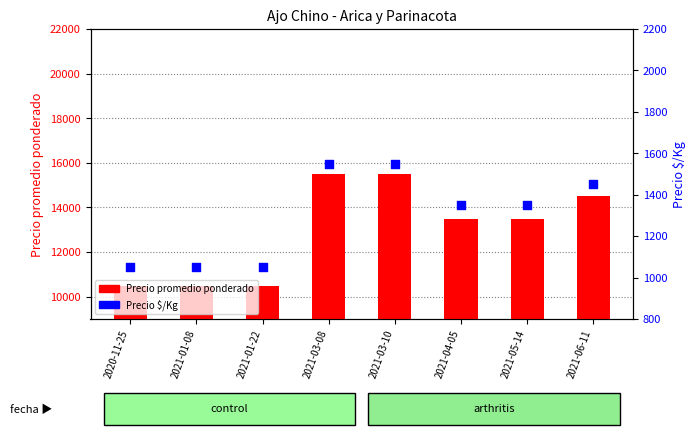

Which series contains the highest Y value?

Precio promedio ponderado